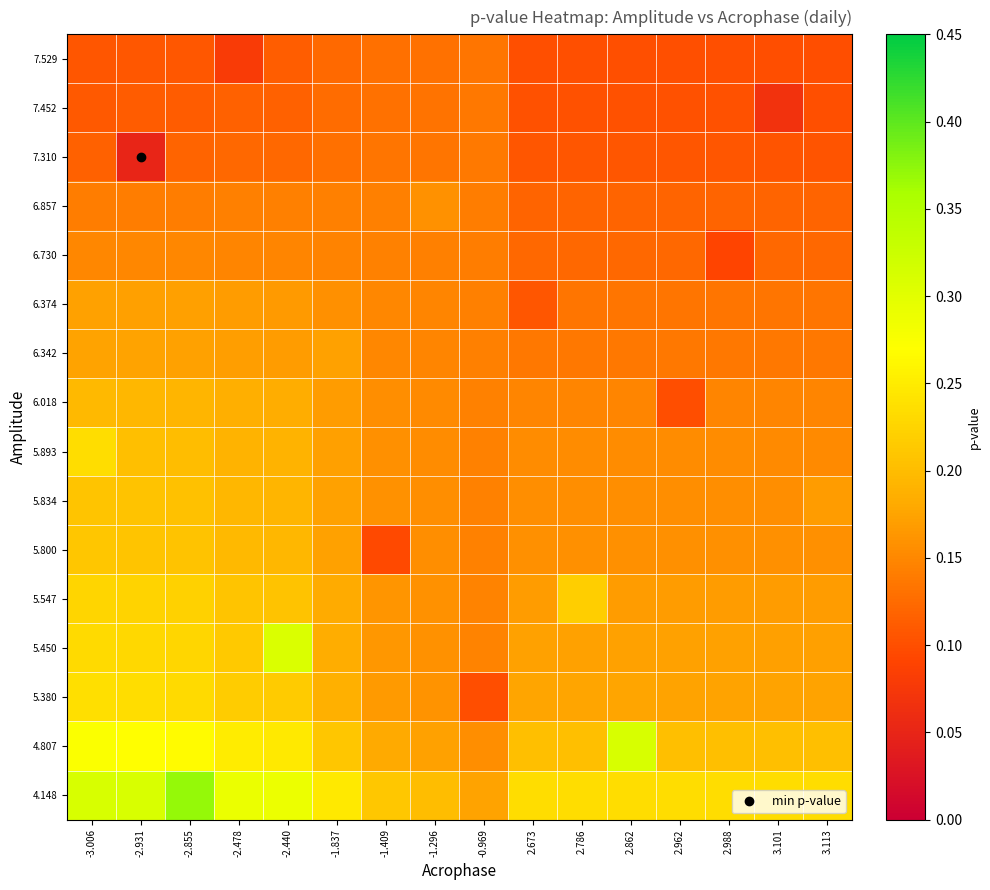

At how many categories does at least one series exceed 0?

16